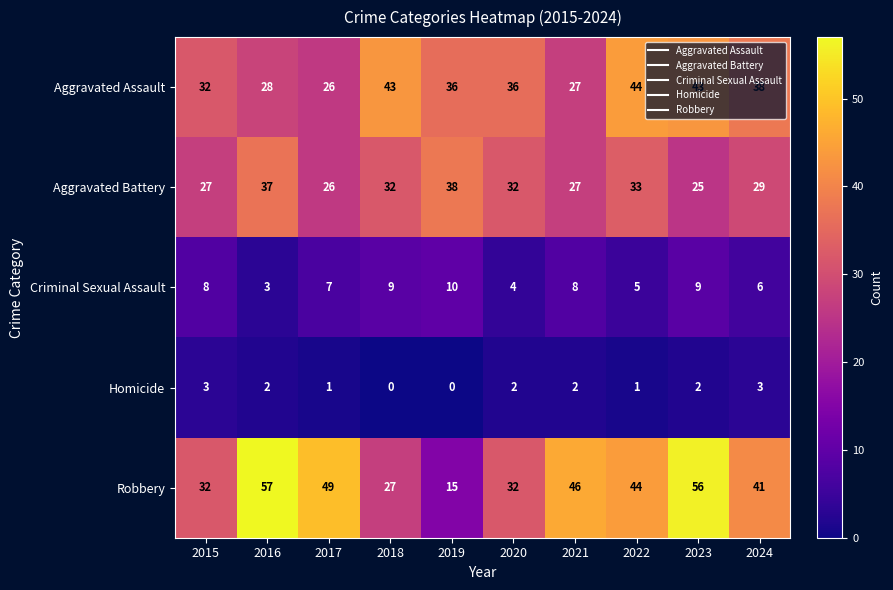

What is the highest value of the Robbery series?

57